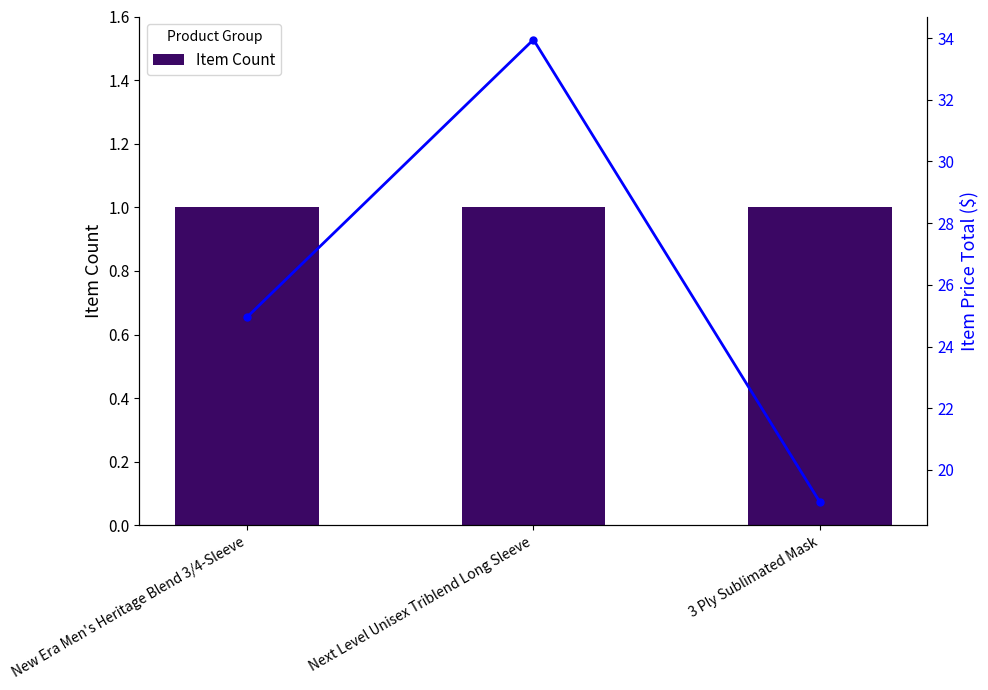

What is the value of the Item Count bar at the 3rd from the left?

1.0